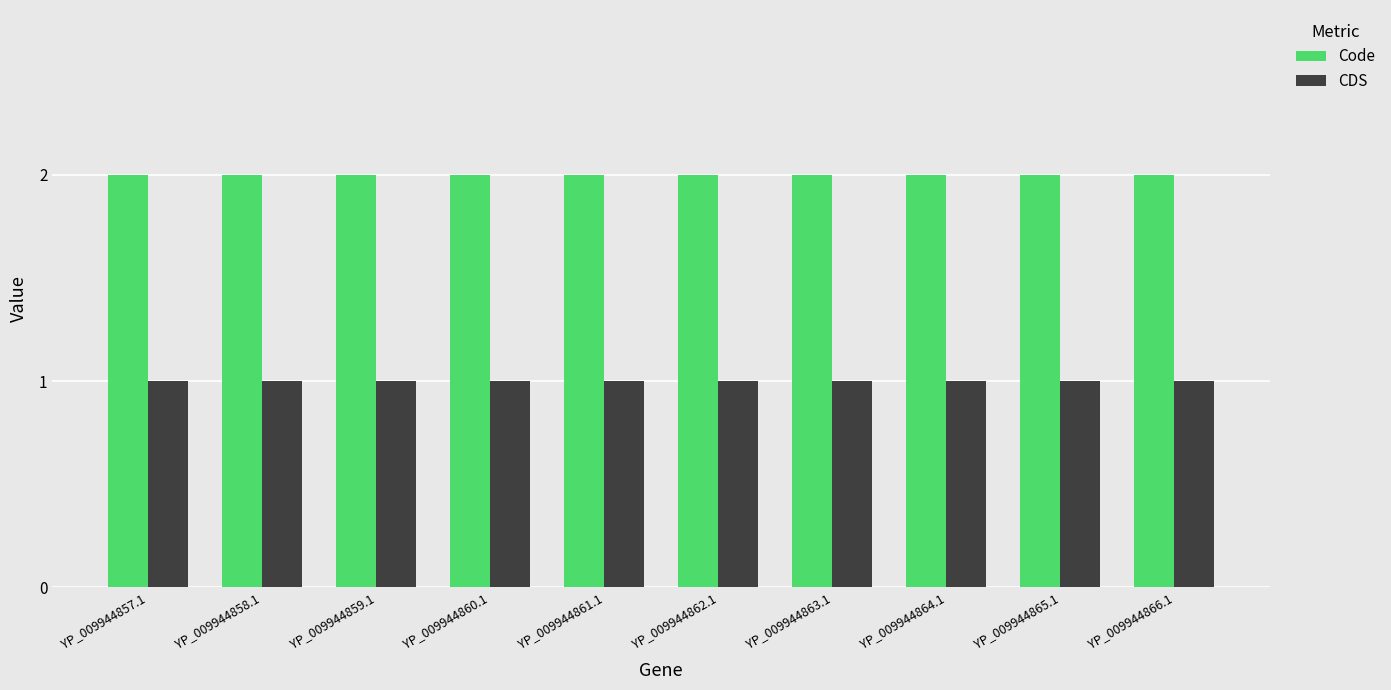

At how many categories does at least one series exceed 1?

10